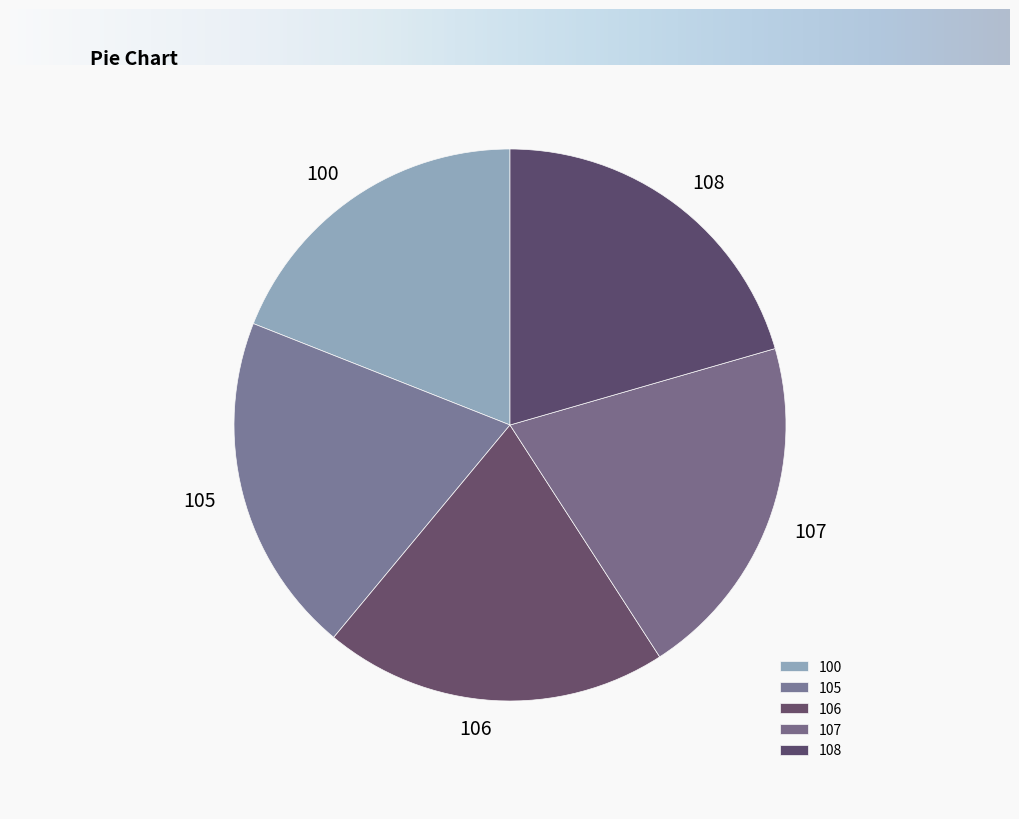

Do 105 and 108 together represent more than half of the pie?

No